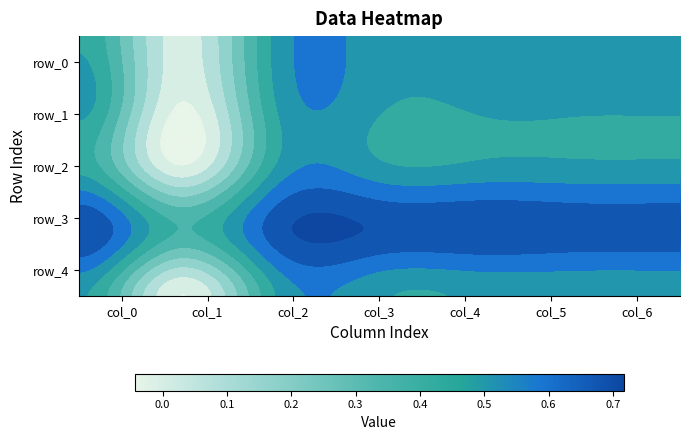

Which category has the lowest value in the row_0 series?

1